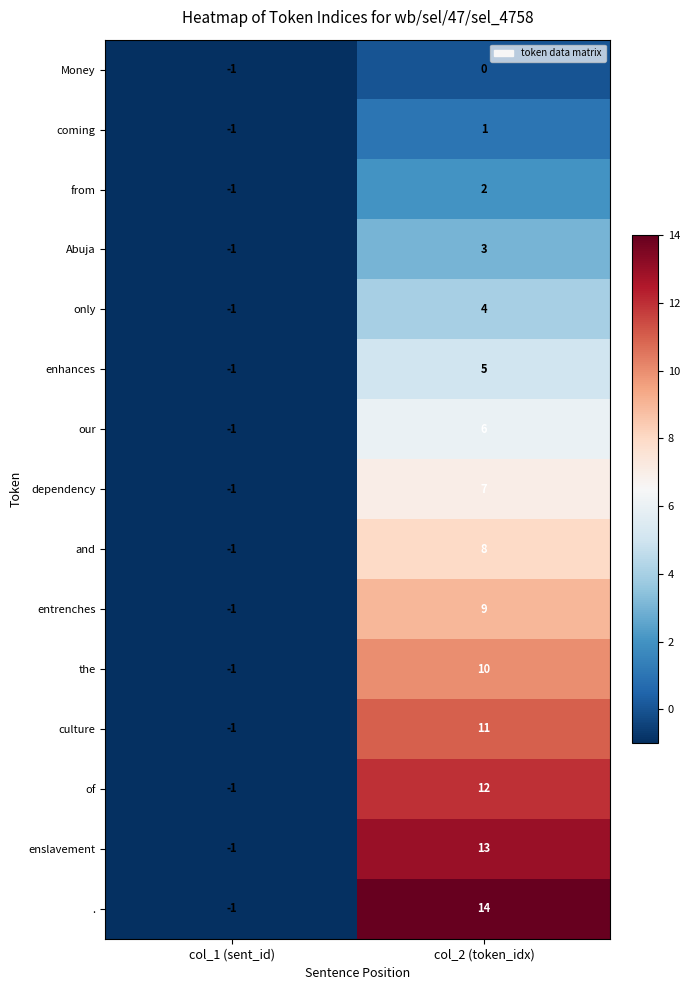

What is the sum of all only values?

3